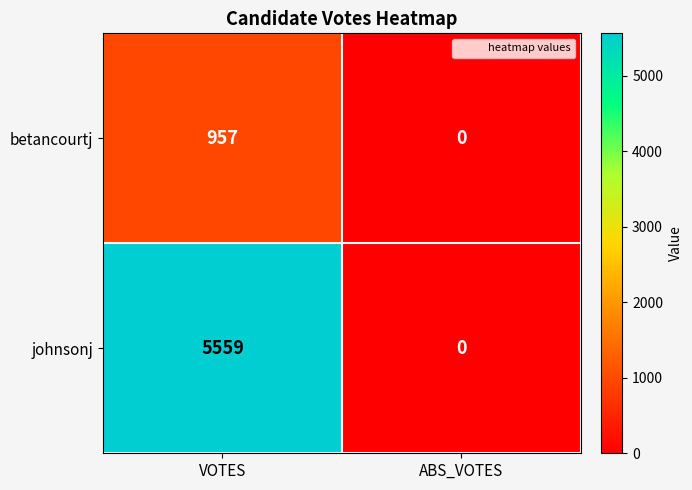

List the labels in order of betancourtj value, smallest first.

ABS_VOTES, VOTES